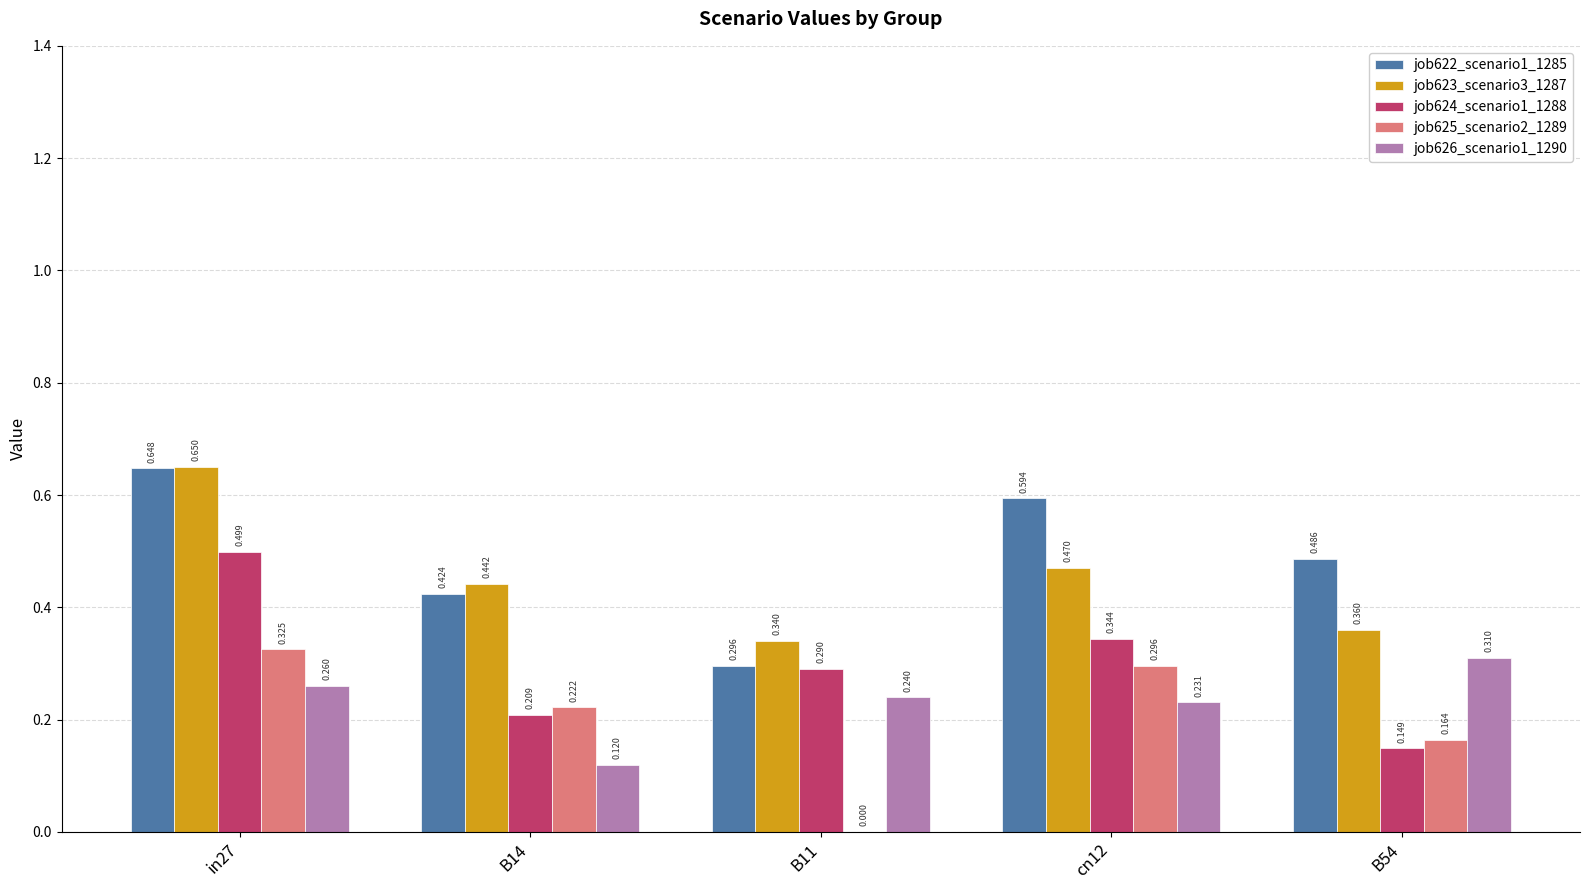

Which series has the largest range (max minus min)?

job622_scenario1_1285